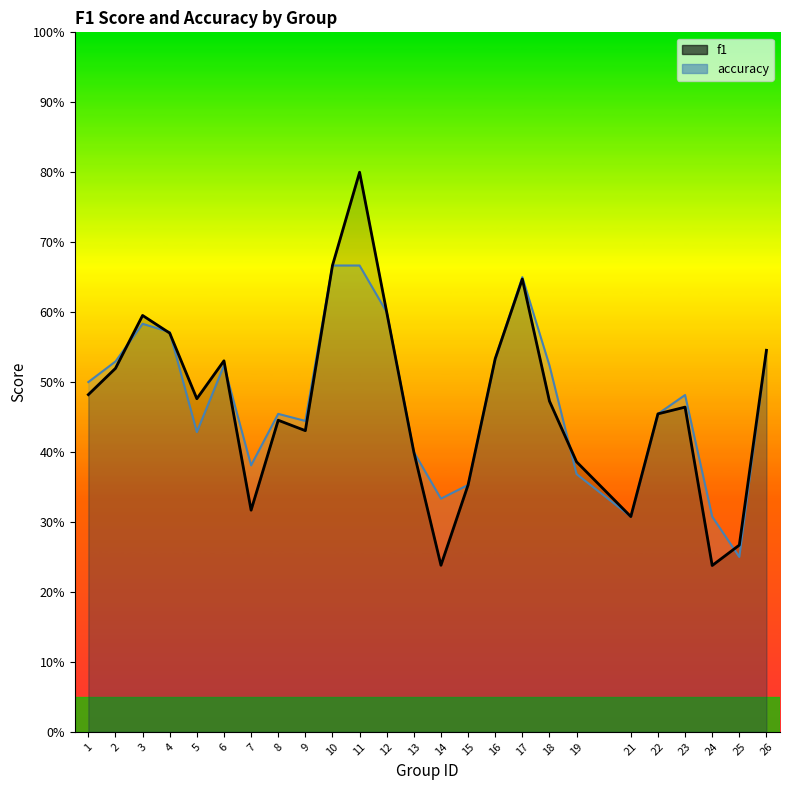

Reading left to right, list all the values displayed in this chart.

f1: 1=0.5	2=0.5	3=0.6	4=0.6	5=0.5	6=0.5	7=0.3	8=0.4	9=0.4	10=0.7	11=0.8	12=0.6	13=0.4	14=0.2	15=0.4	16=0.5	17=0.6	18=0.5	19=0.4	21=0.3	22=0.5	23=0.5	24=0.2	25=0.3	26=0.5
accuracy: 1=0.5	2=0.5	3=0.6	4=0.6	5=0.4	6=0.5	7=0.4	8=0.5	9=0.4	10=0.7	11=0.7	12=0.6	13=0.4	14=0.3	15=0.4	16=0.5	17=0.7	18=0.5	19=0.4	21=0.3	22=0.5	23=0.5	24=0.3	25=0.2	26=0.5